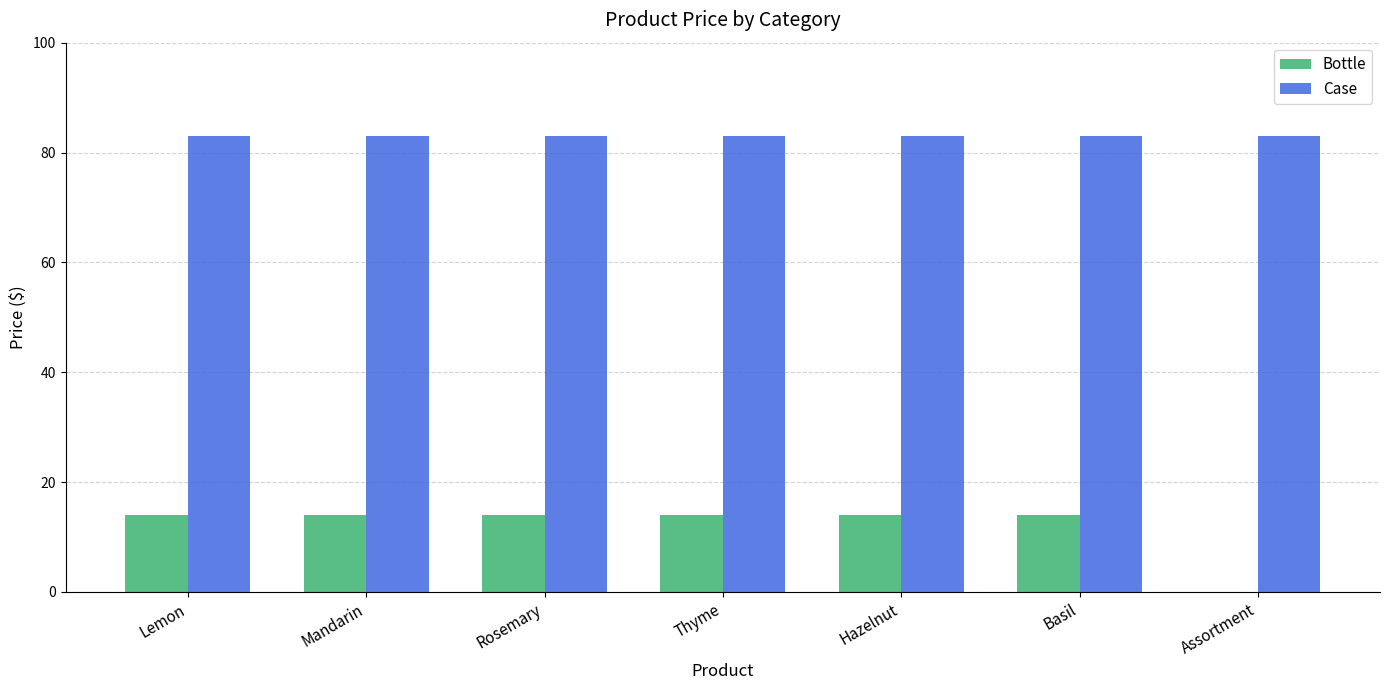

What is the sum of the Bottle values at Thyme and Hazelnut?

27.9